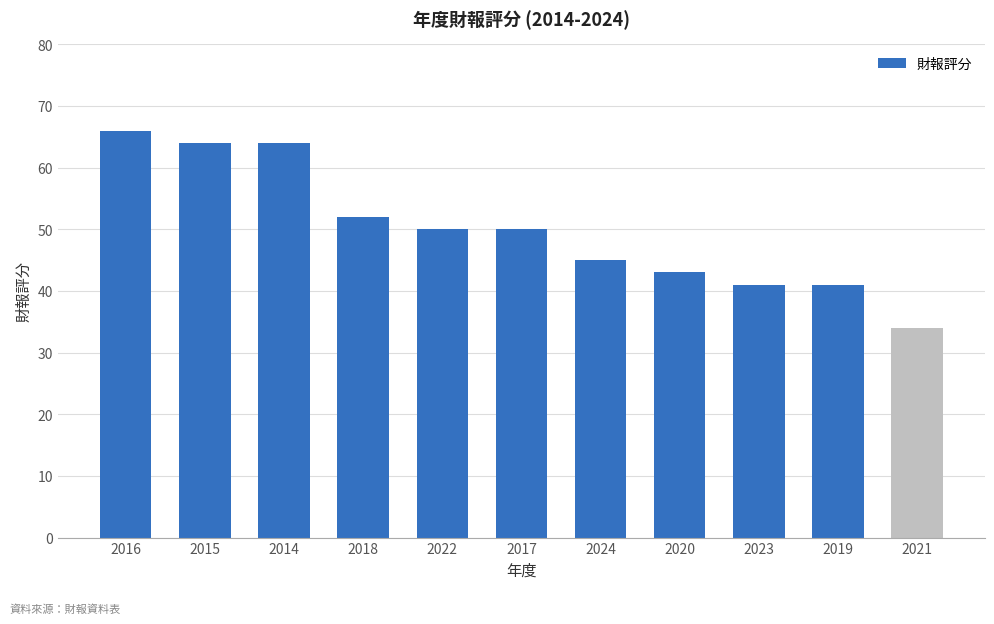

True or false: the data shows 41 at 2023.

True